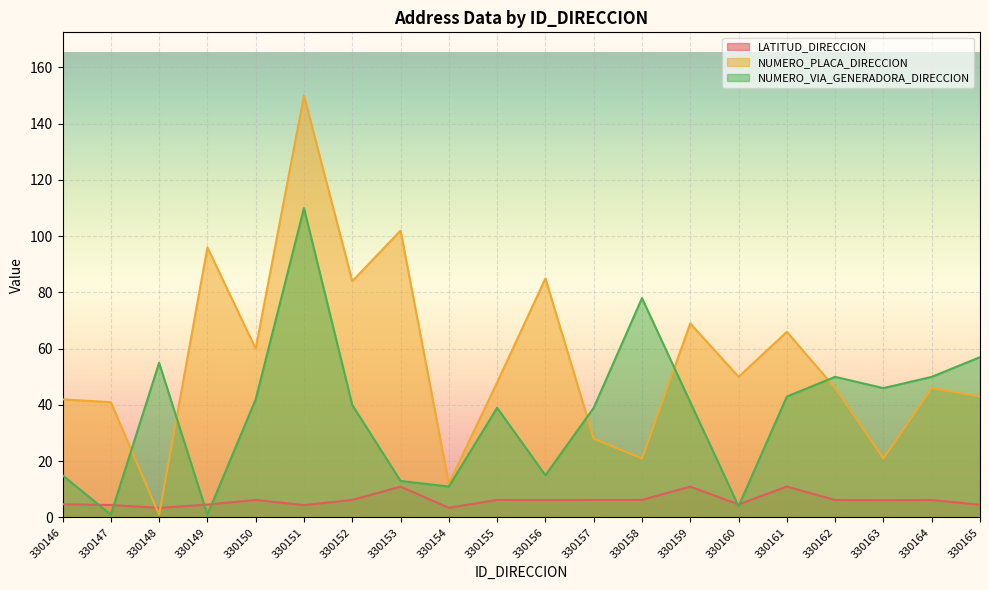

True or false: NUMERO_PLACA_DIRECCION has a value of 48.3 at 330159.

False